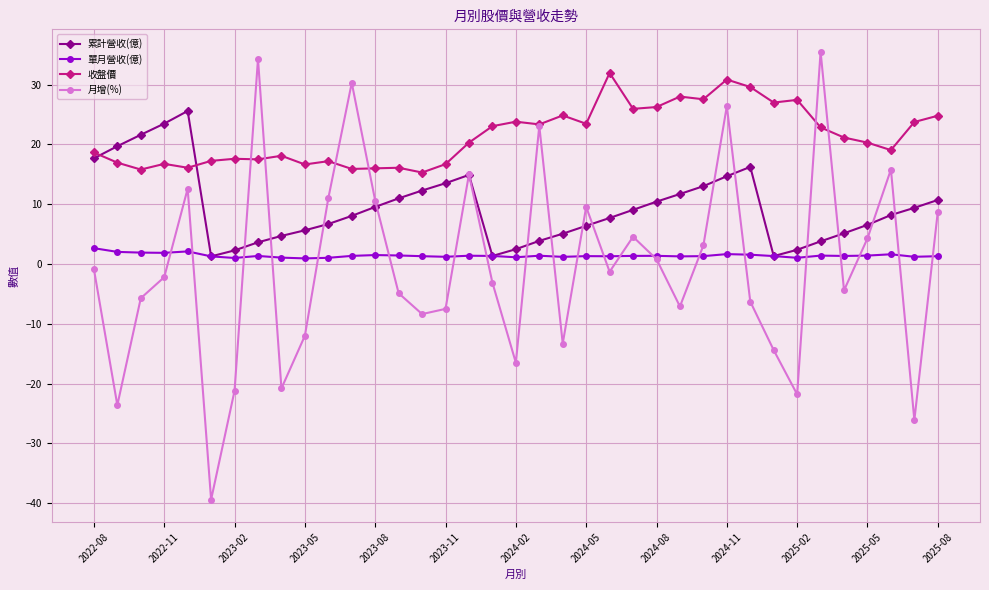

How many series are shown in this chart?

4